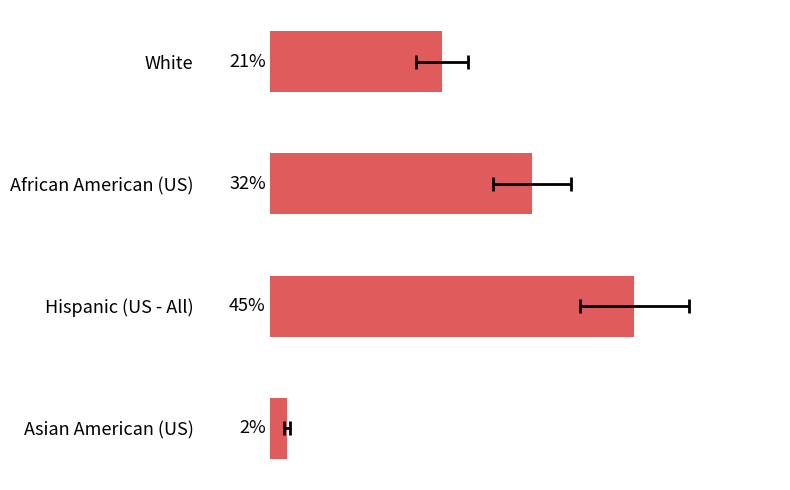

How many bars are there in total?

4